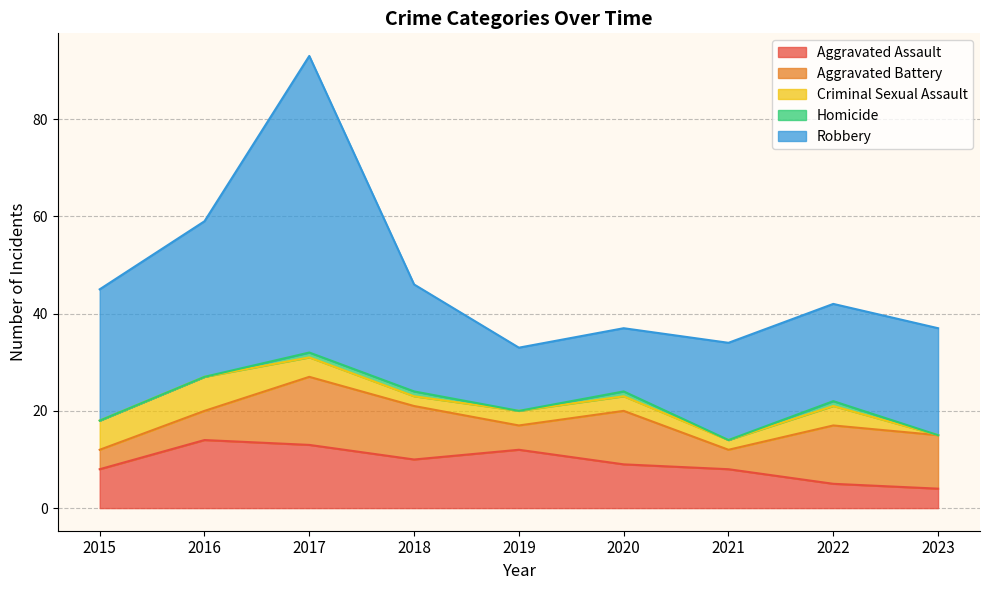

Count the number of data series in this chart.

5